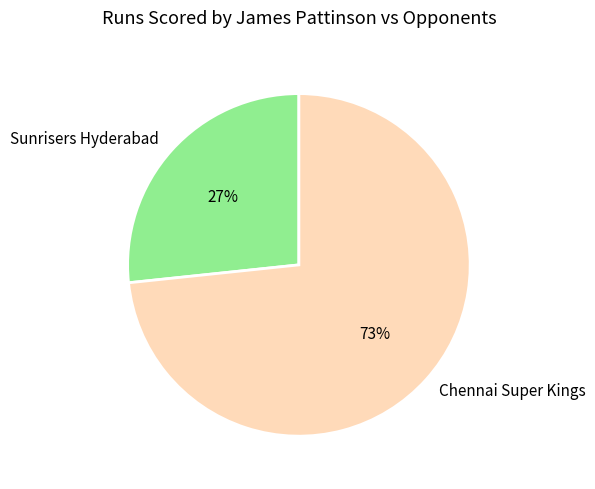

Between Sunrisers Hyderabad and Chennai Super Kings, which is larger?

Chennai Super Kings